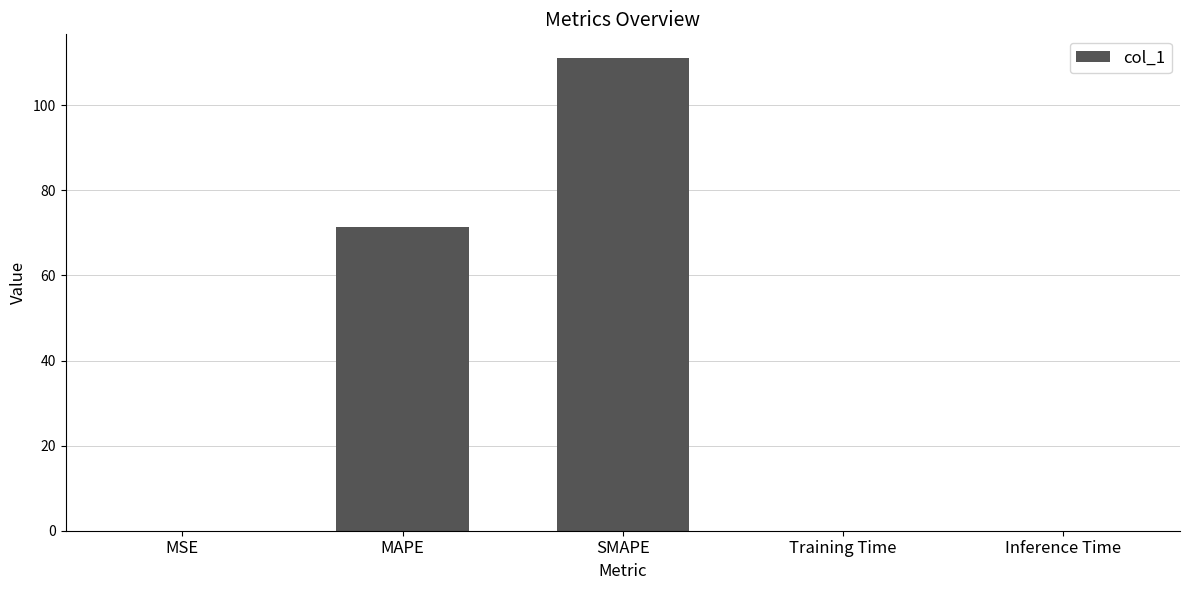

How many categories are shown in the chart?

5